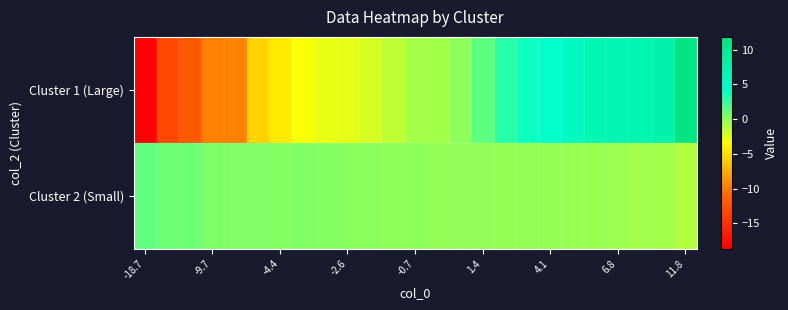

How many data points does each series have?

25